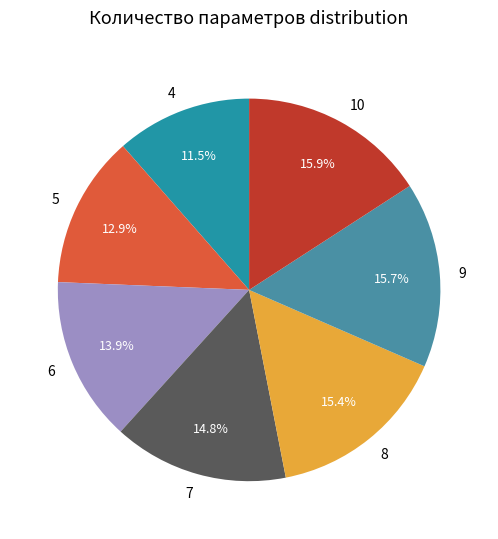

To the nearest percent, what is the difference between the 5 and 7 slice percentages?

2%